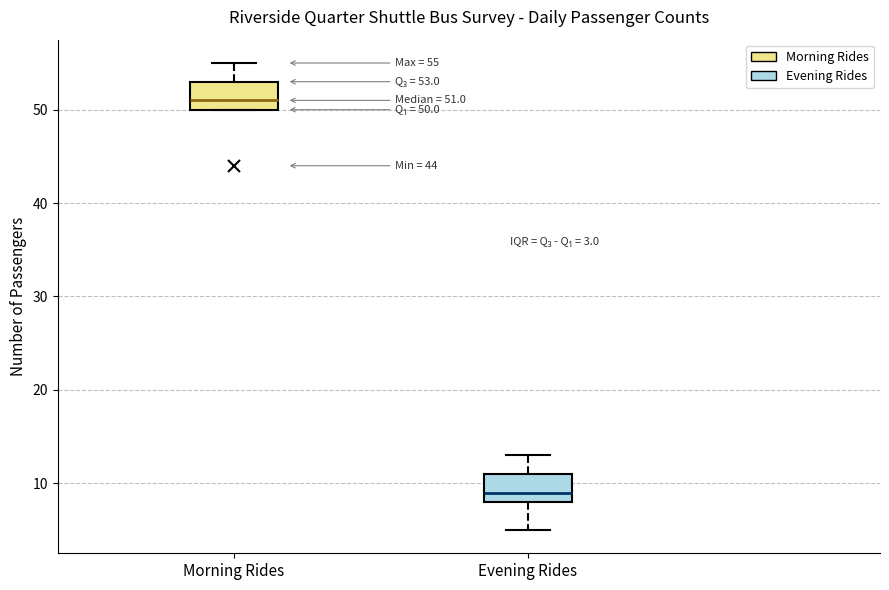

Which box's median line is the lowest?

Evening Rides